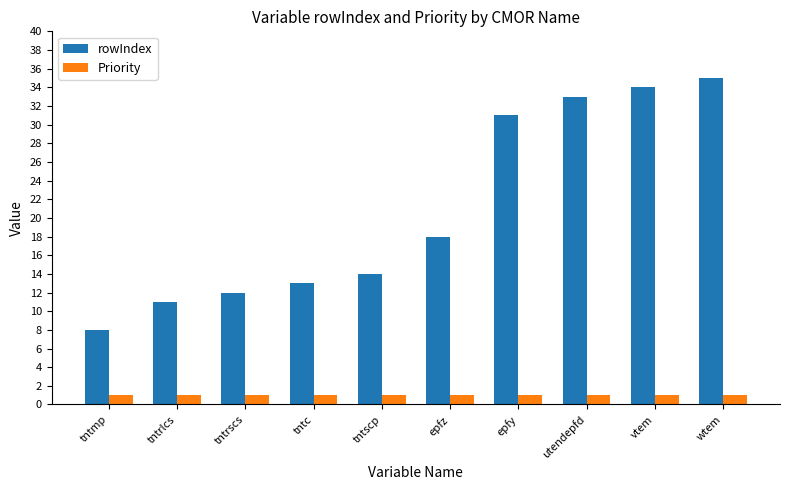

Which category has the highest value across all series?

wtem